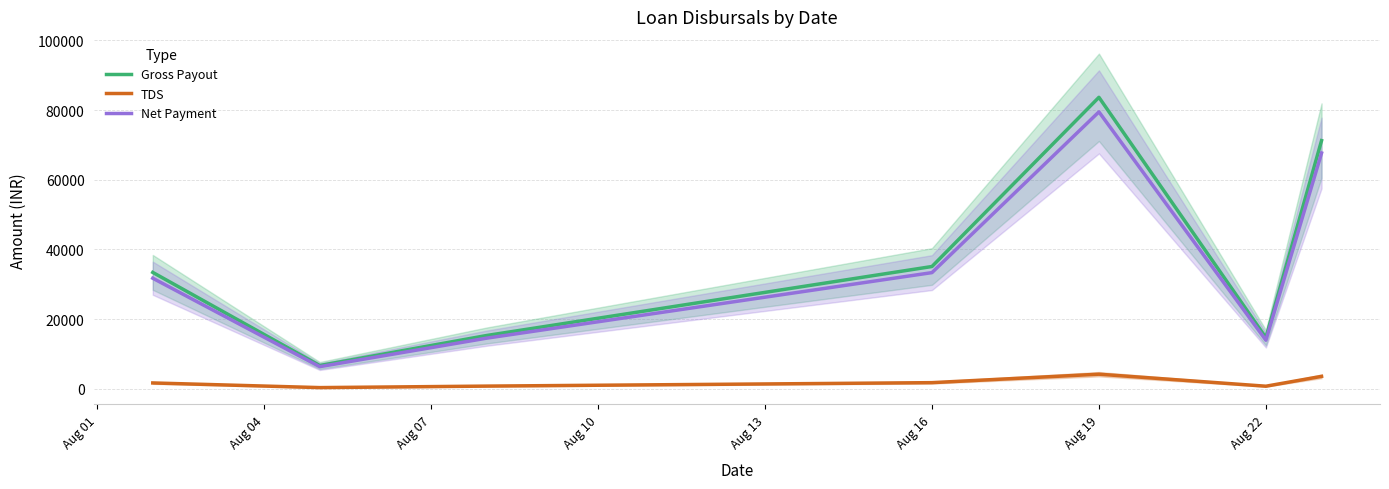

True or false: TDS and Net Payment cross at least once.

False